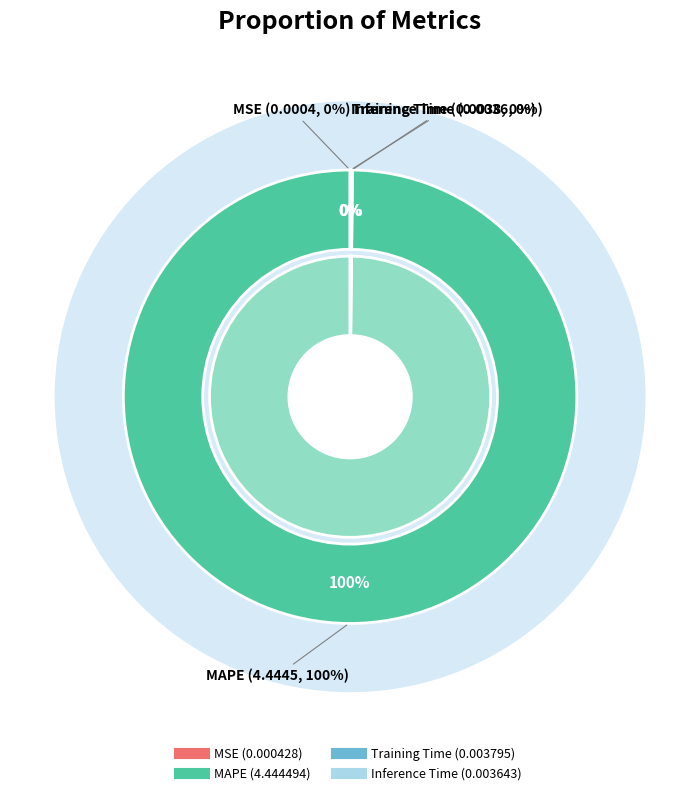

To the nearest percent, what is the average slice percentage?

25%